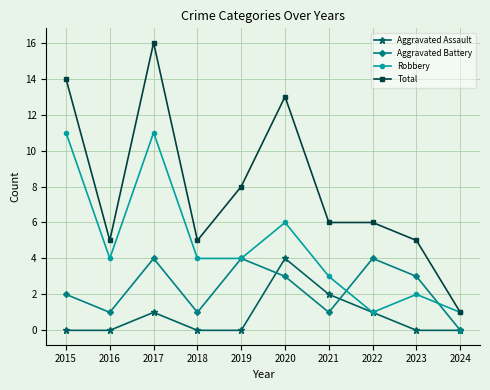

What is the value of the Aggravated Battery point at the 2nd from the left?

1